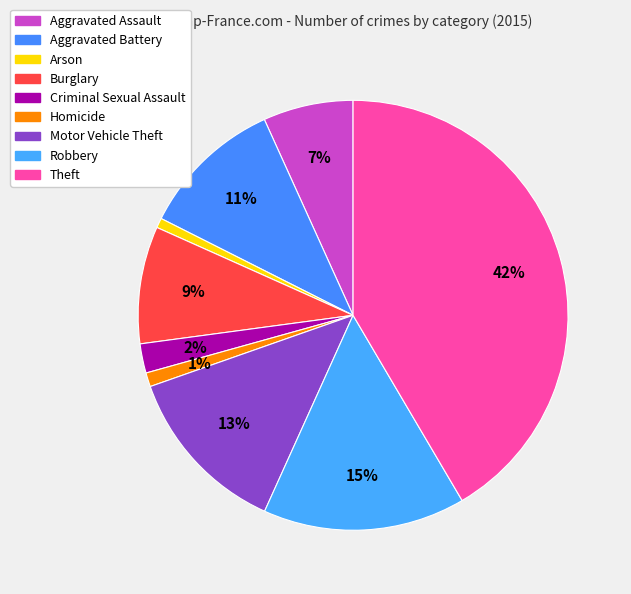

Which slice is the largest?

Theft